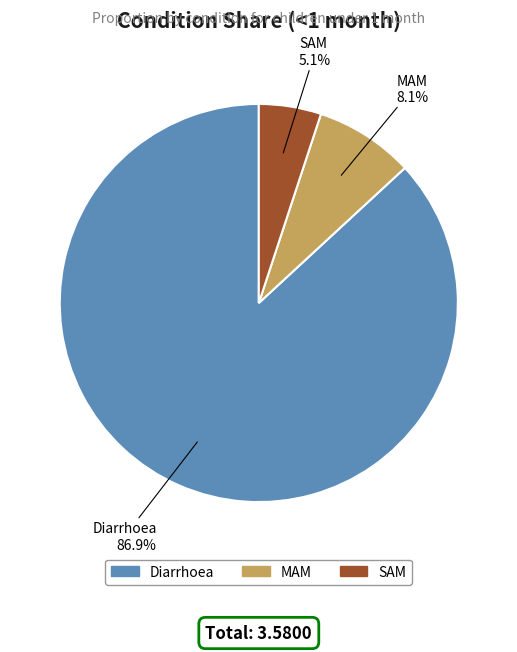

To the nearest percent, what is the difference between the SAM and MAM slice percentages?

3%